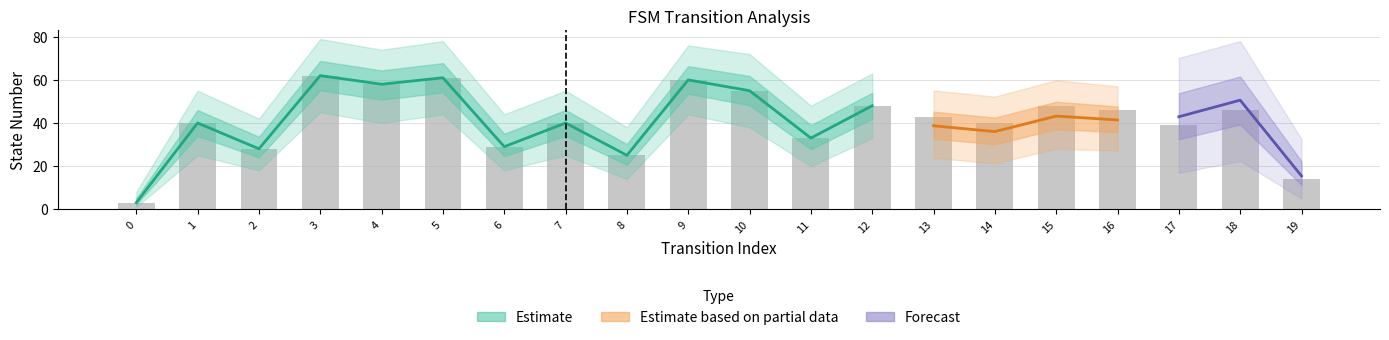

What is the greatest value displayed?

62